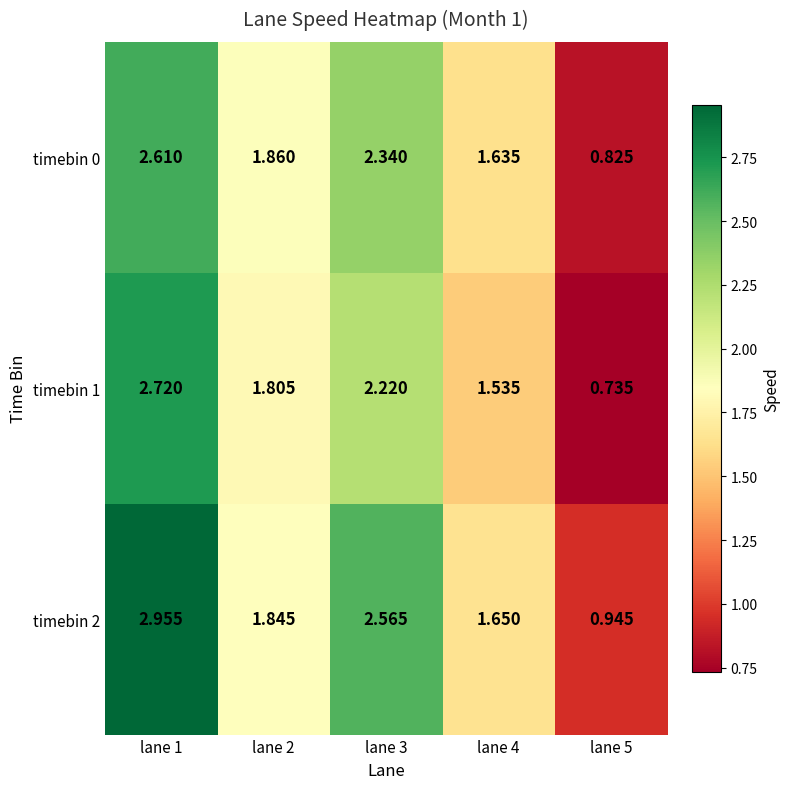

Which series has the widest spread of values?

timebin 2